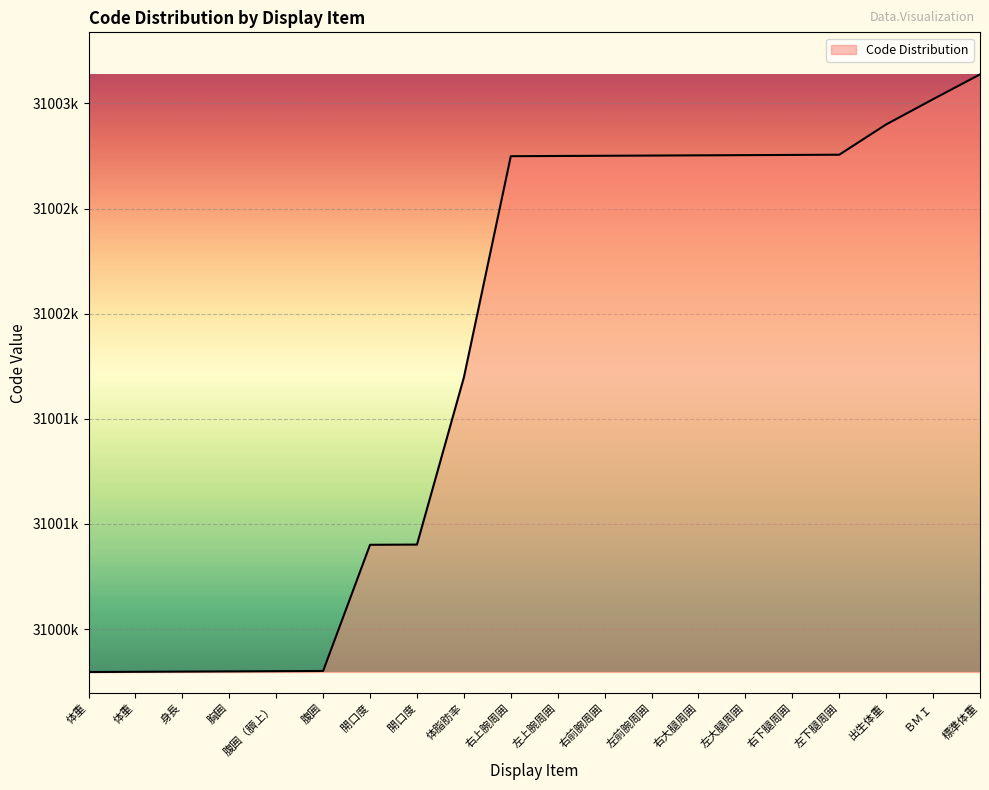

Does the chart display data point markers on the line(s)?

No